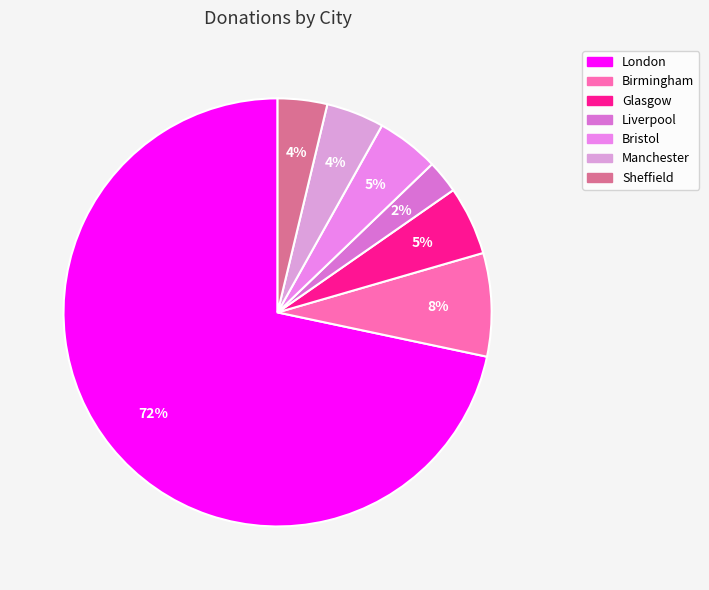

Approximately how many times larger is the value at Birmingham compared to London?

0.1